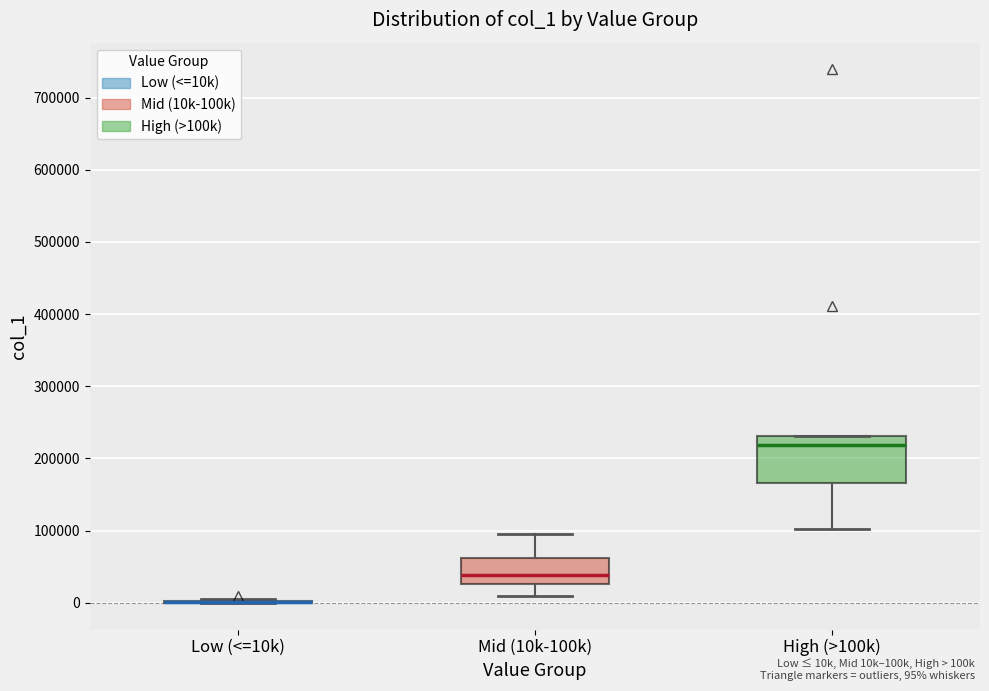

Comparing the boxes themselves (not the whiskers), which one is the tallest?

High (>100k)